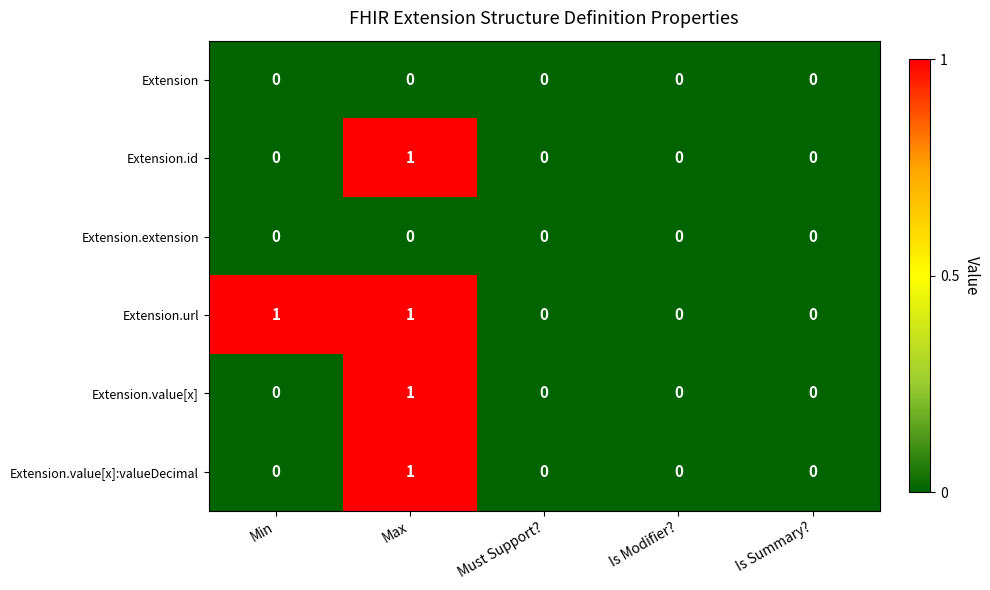

Reading right to left, what are all the values shown in this chart?

Extension: Is Summary?=0	Is Modifier?=0	Must Support?=0	Max=0	Min=0
Extension.id: Is Summary?=0	Is Modifier?=0	Must Support?=0	Max=1	Min=0
Extension.extension: Is Summary?=0	Is Modifier?=0	Must Support?=0	Max=0	Min=0
Extension.url: Is Summary?=0	Is Modifier?=0	Must Support?=0	Max=1	Min=1
Extension.value[x]: Is Summary?=0	Is Modifier?=0	Must Support?=0	Max=1	Min=0
Extension.value[x]:valueDecimal: Is Summary?=0	Is Modifier?=0	Must Support?=0	Max=1	Min=0